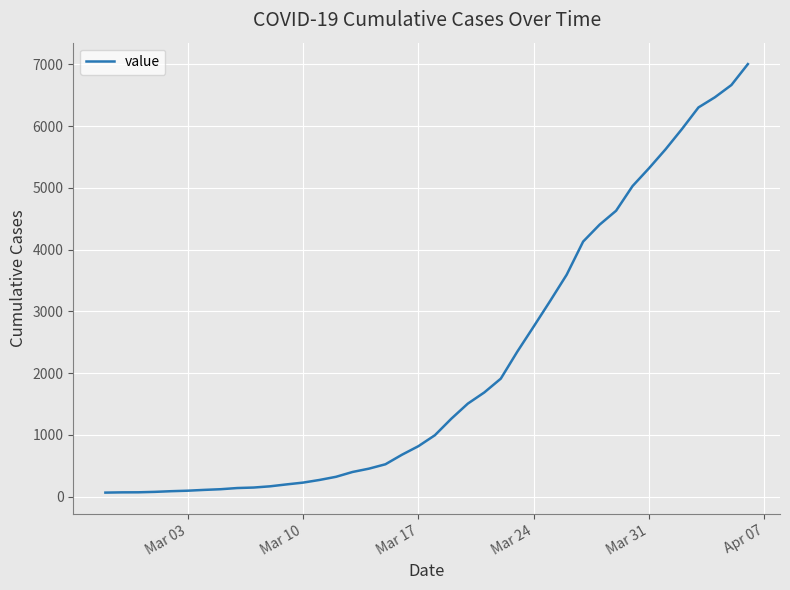

What is the maximum value shown in the chart?

7003